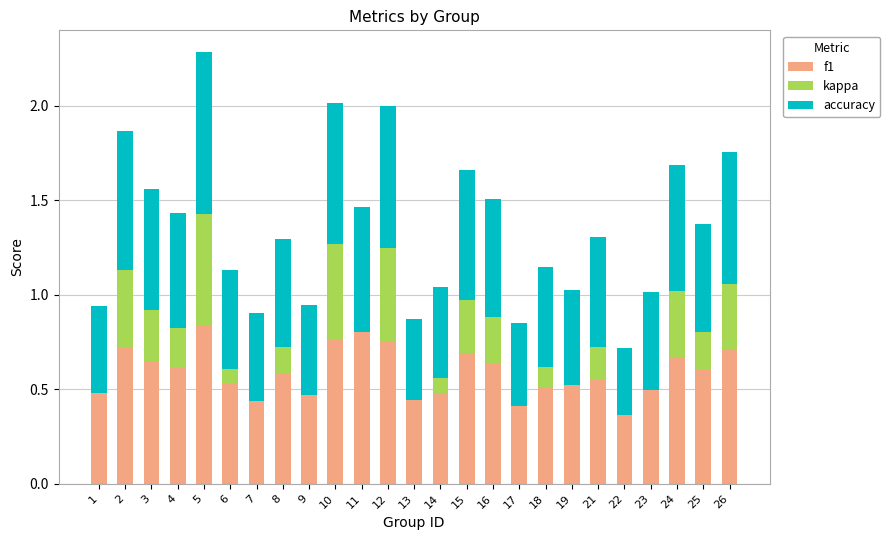

At which category is the sum across all series the highest?

5